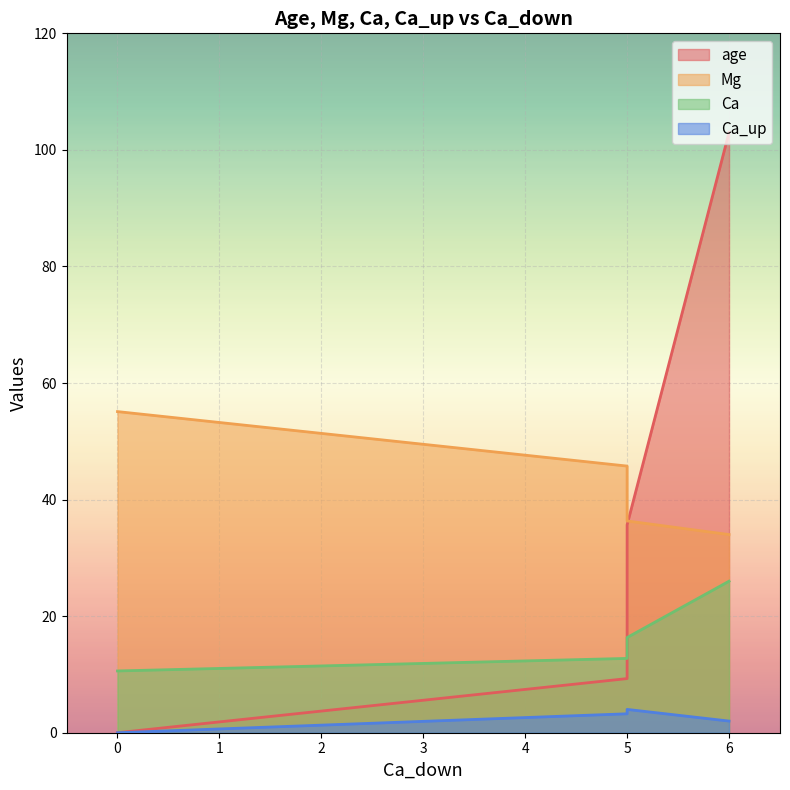

Which series changed the most between 0 and 6?

age